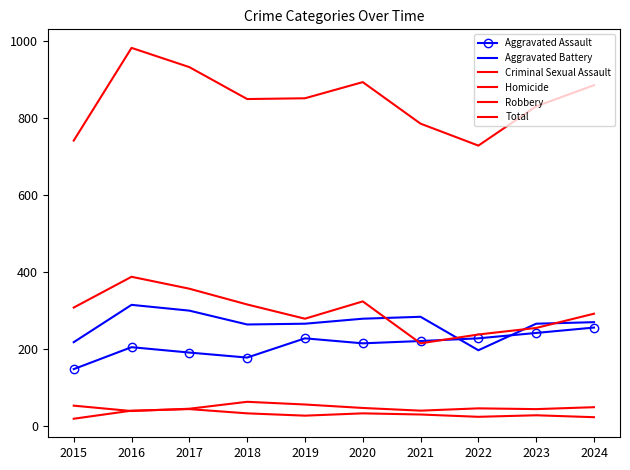

What is the difference between the second highest and second lowest values in the Aggravated Battery series?

82